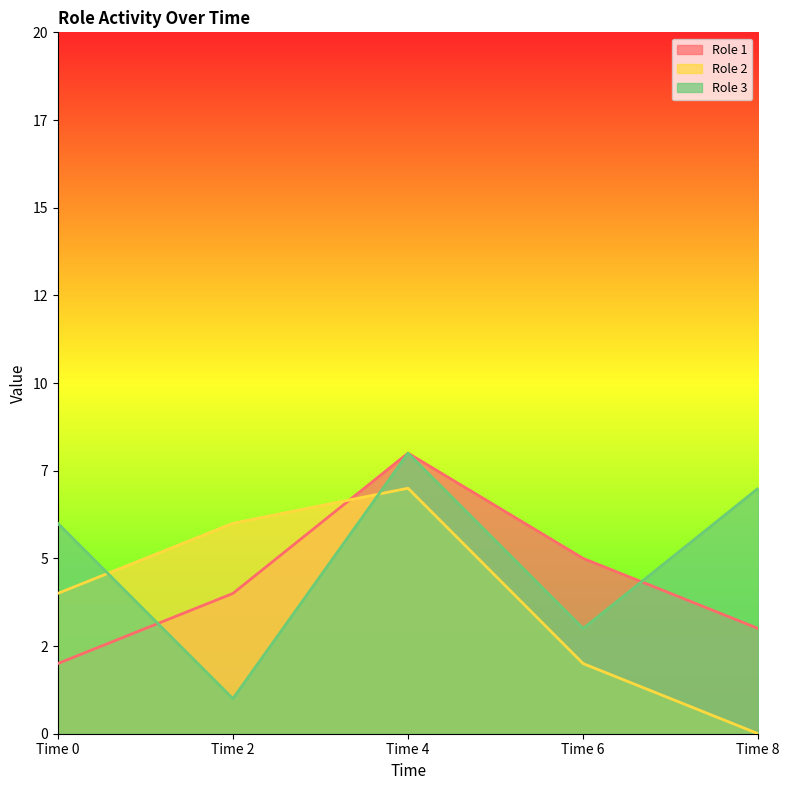

The Role 1 series shows 1 at Time 8. True or false?

False